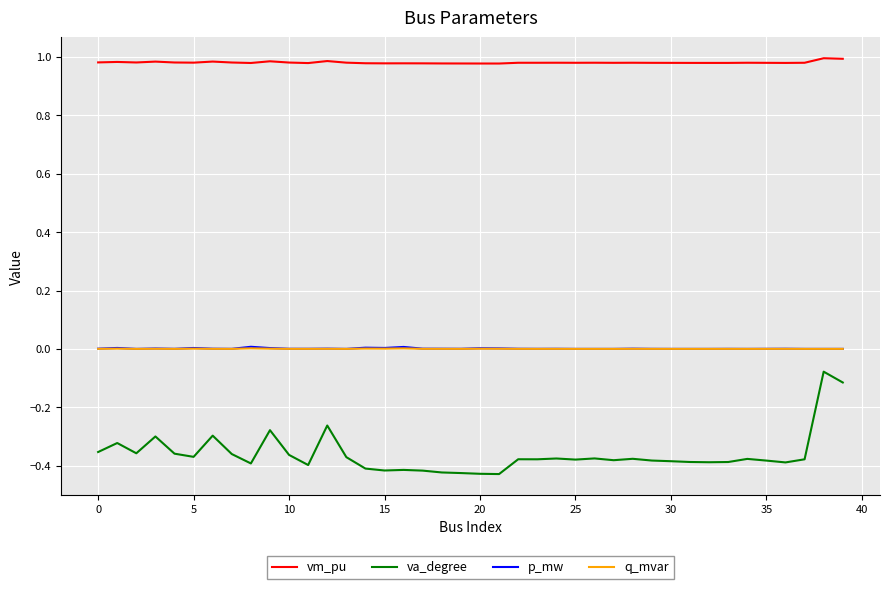

Does the chart have visible grid lines?

Yes